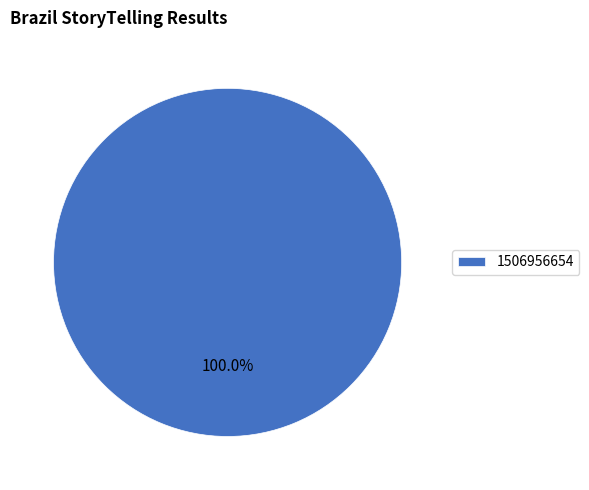

Is there a majority slice in this chart?

Yes